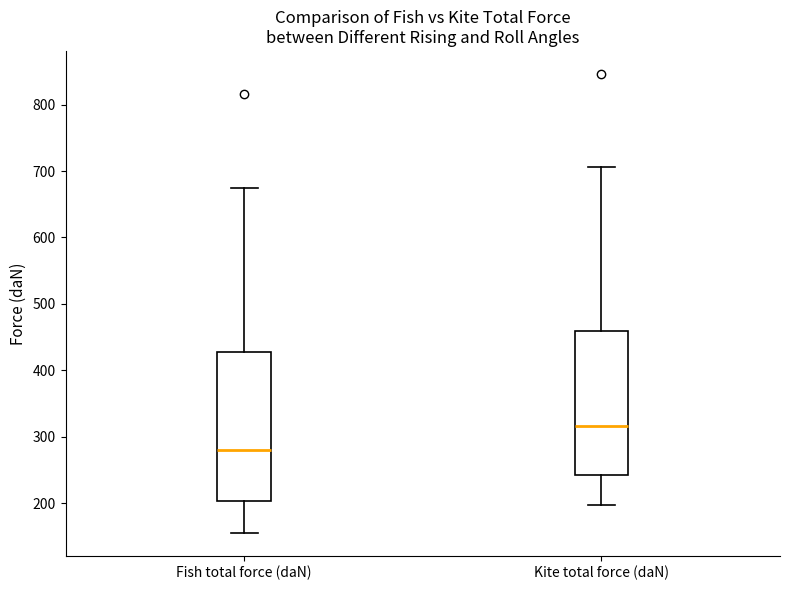

Where does the median line of the box for Fish total force (daN) sit on the y-axis? The values are not printed on the chart, so give them approximately, as read against the axis.

280